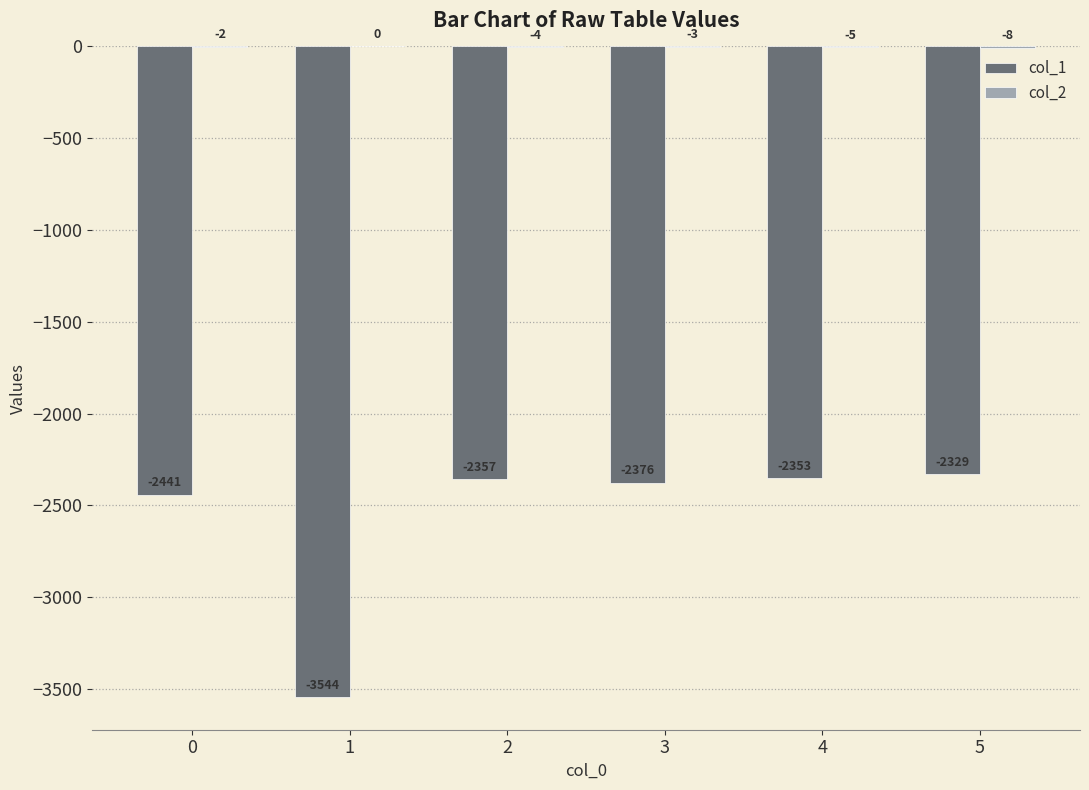

How many groups of bars are there?

6